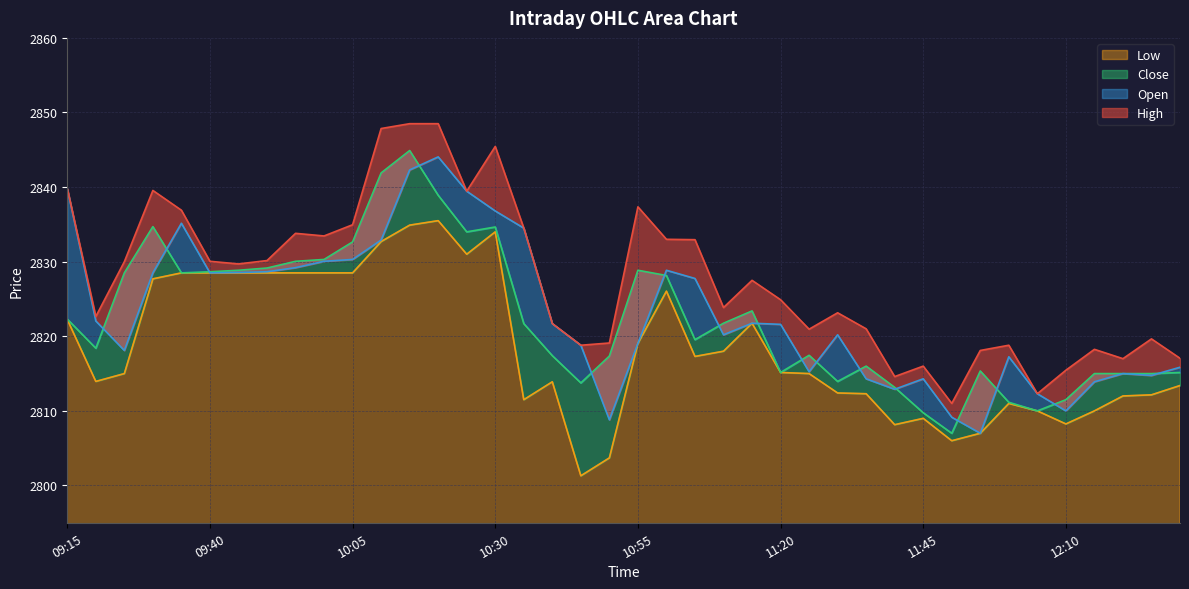

What is the total value across all series at 11:25?

11268.6